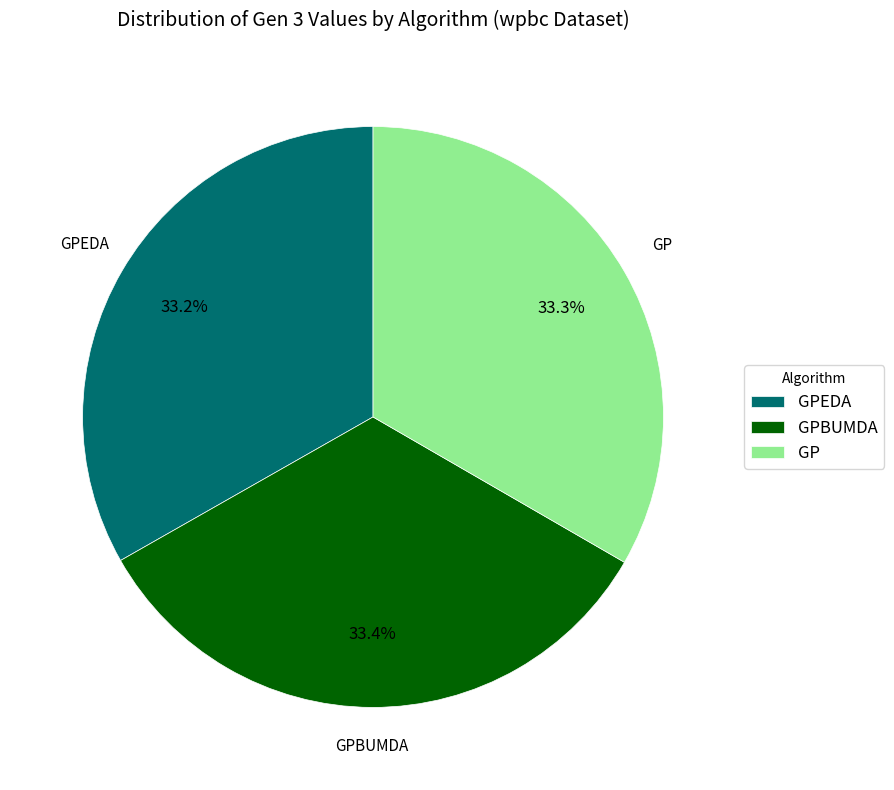

To the nearest percent, what is the average slice percentage?

33%